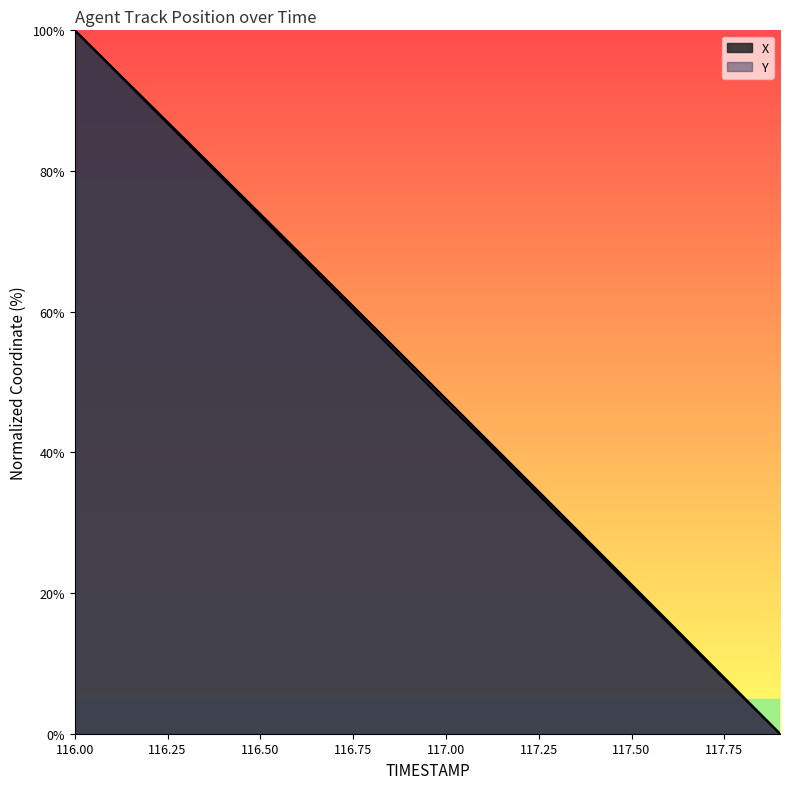

Rank the categories by Y value from highest to lowest.

116.0, 116.1, 116.2, 116.3, 116.4, 116.5, 116.6, 116.7, 116.8, 116.9, 117.0, 117.1, 117.2, 117.3, 117.4, 117.5, 117.6, 117.7, 117.8, 117.9